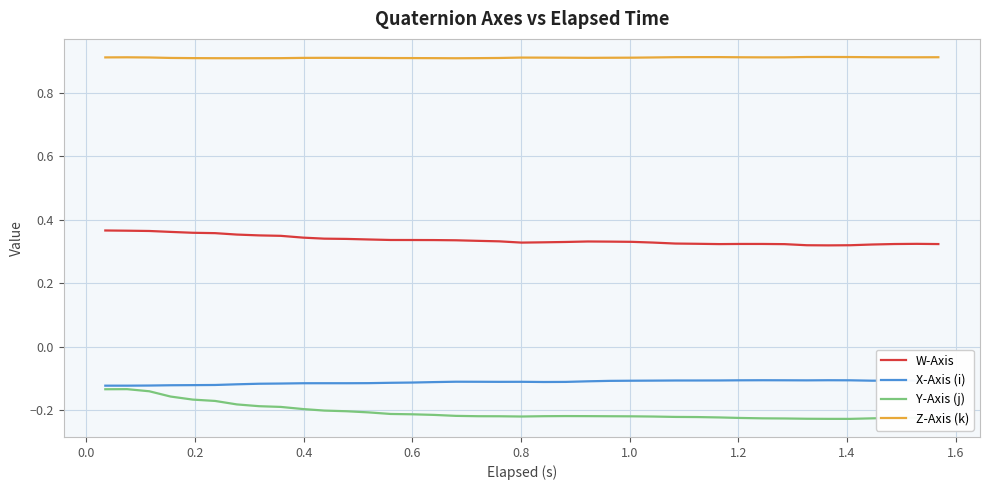

True or false: W-Axis and Z-Axis (k) cross at least once.

False